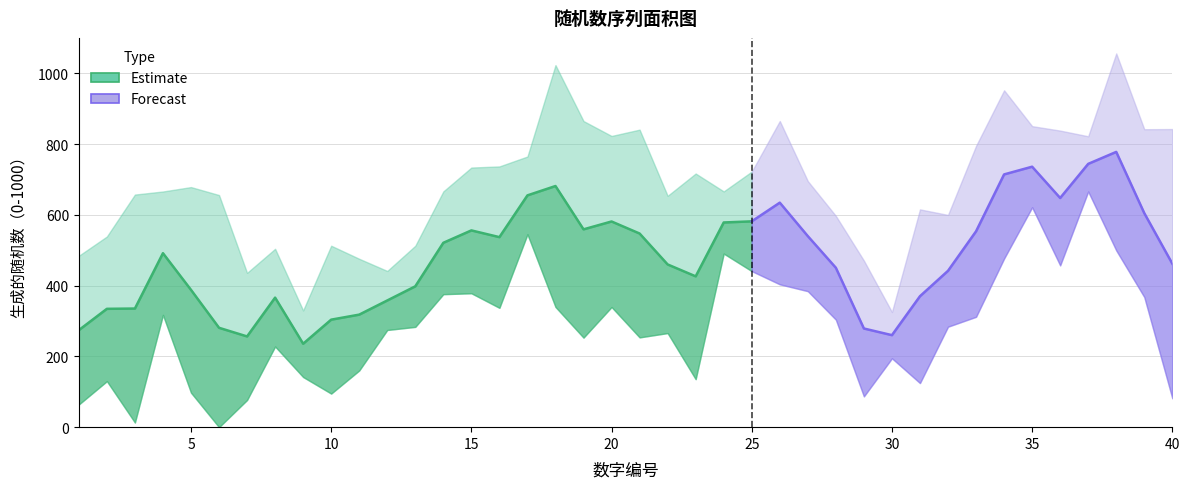

How many values exceed 552?

19